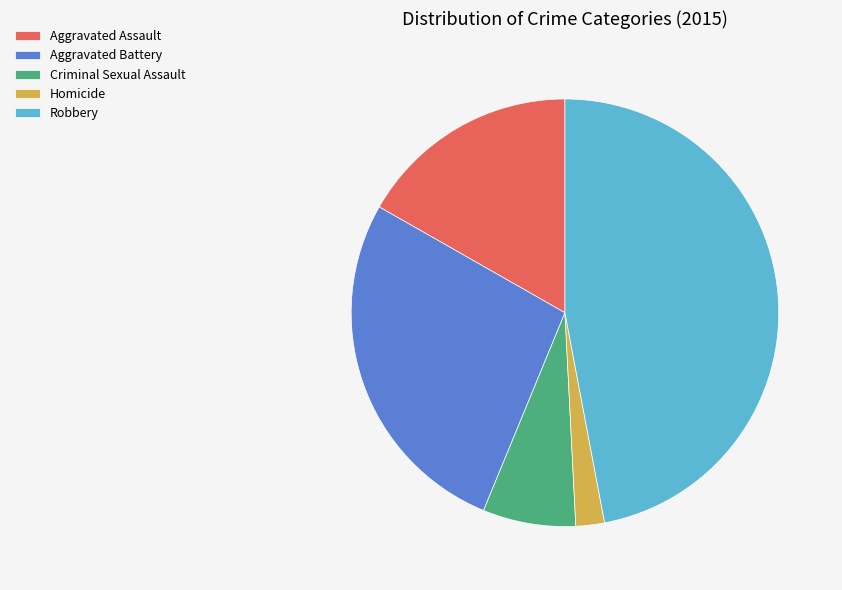

Count the number of slices in the pie.

5